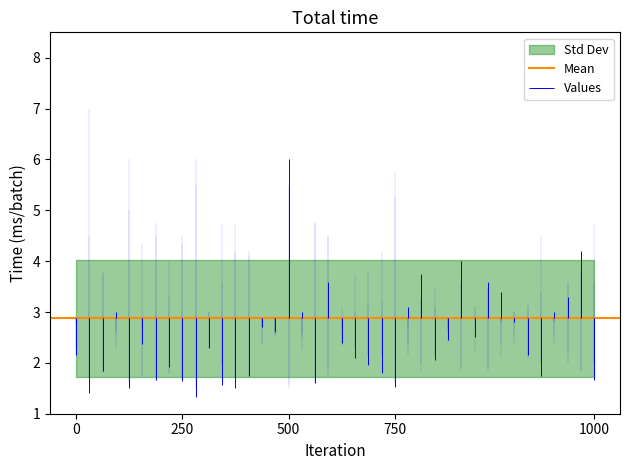

What is the label of the 26th point from the left?

25